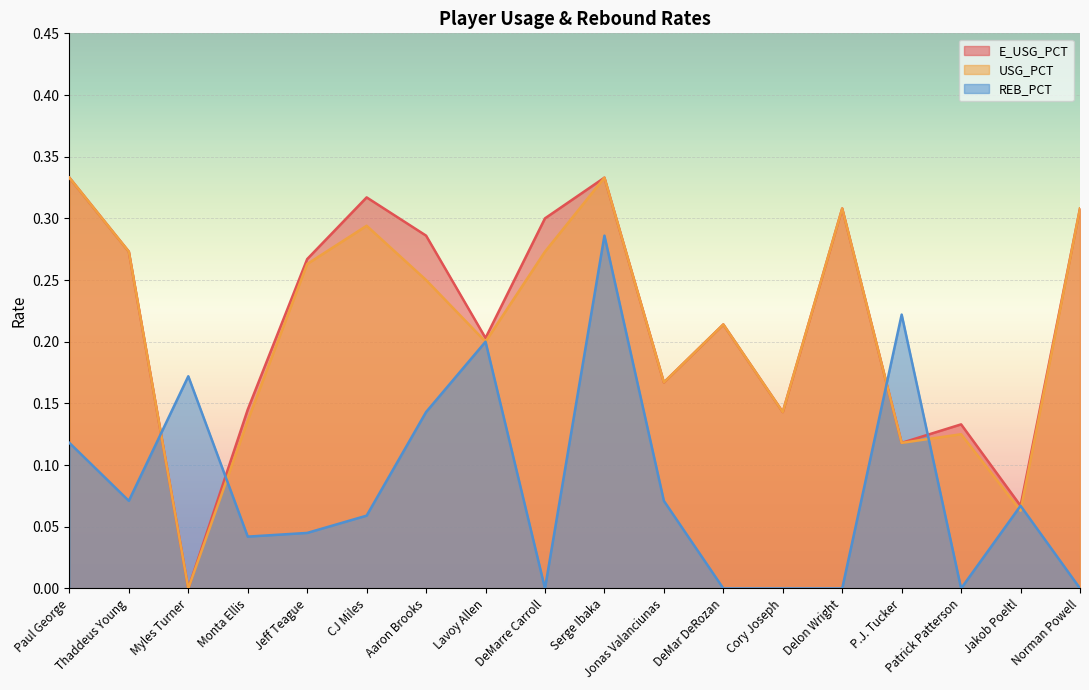

Which category has the lowest value in the USG_PCT series?

Myles Turner